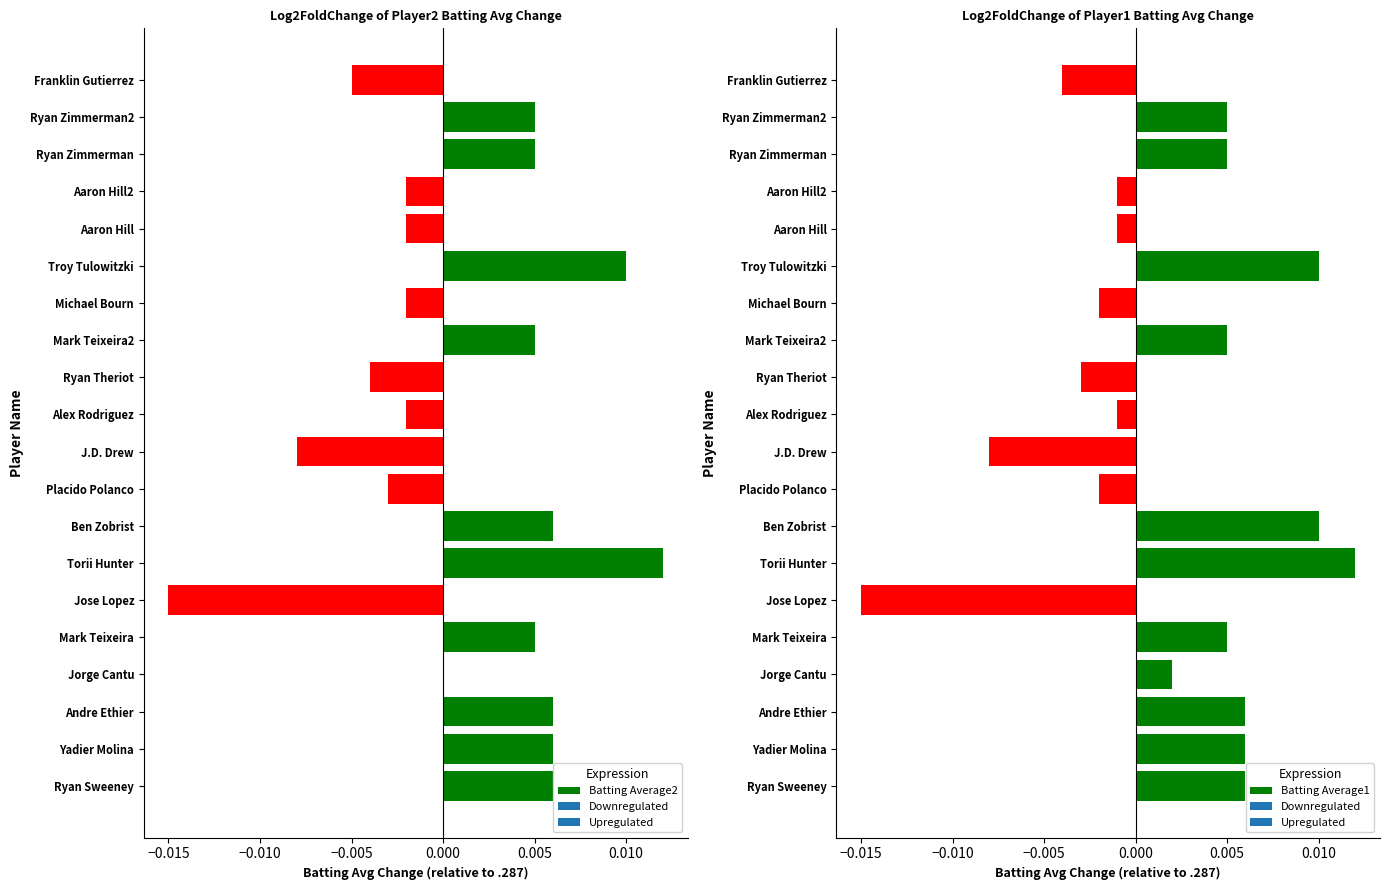

How many positive values does the Batting Average2 series have?

10